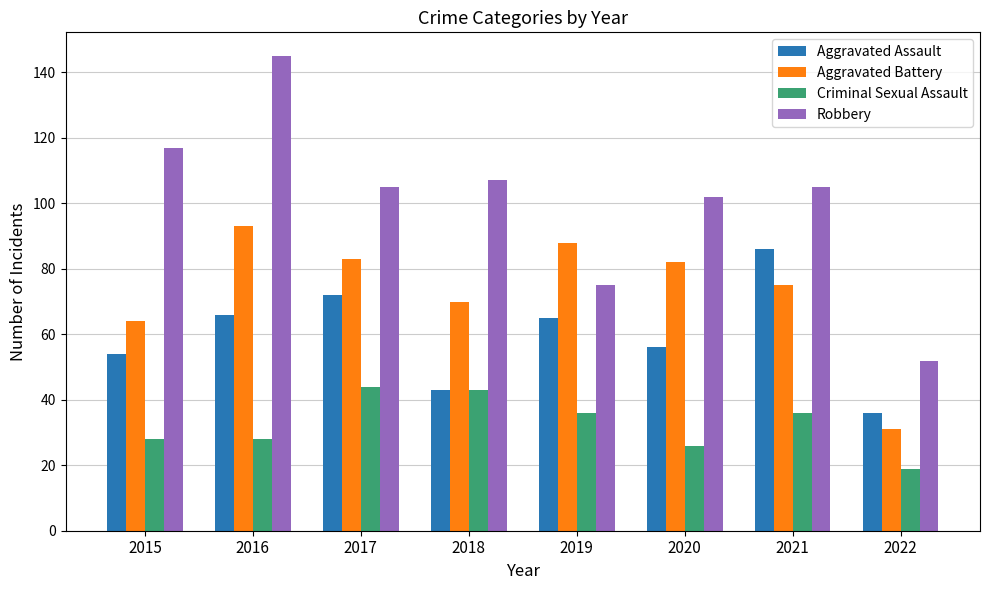

What is the value of the Criminal Sexual Assault bar at the 1st from the left?

28